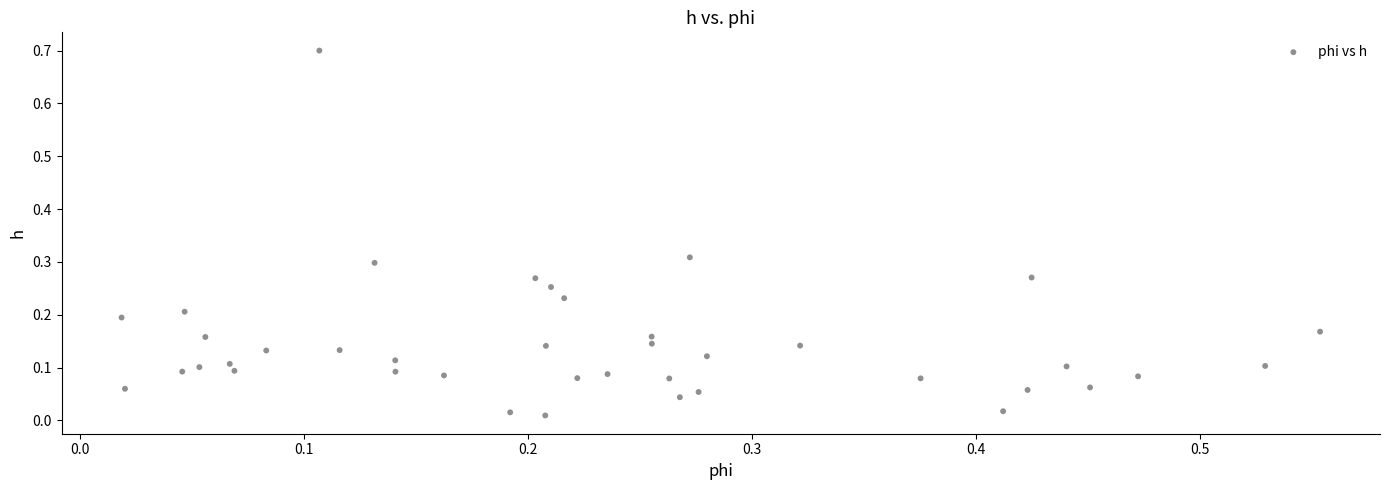

What is the range of Y values (max minus min)?

0.7